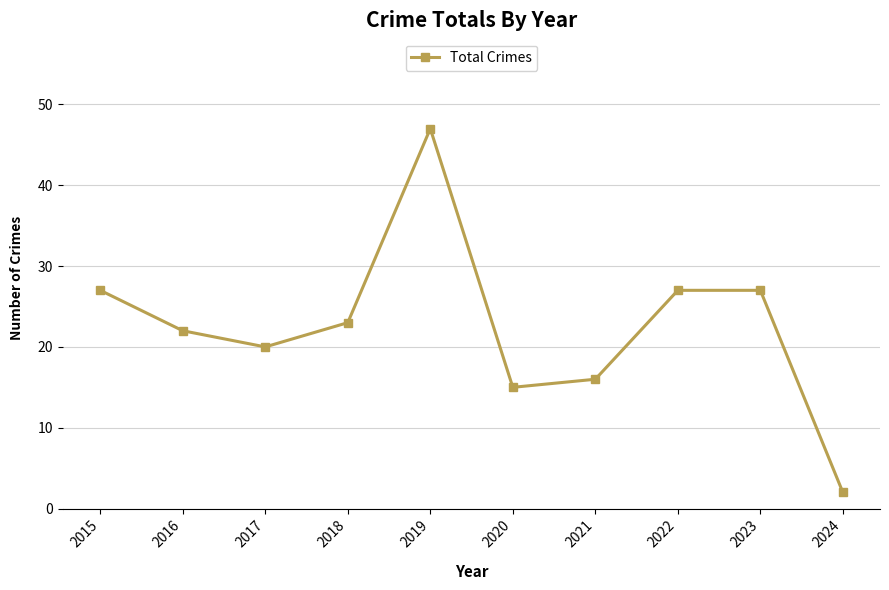

True or false: the data shows 12 at 2018.

False